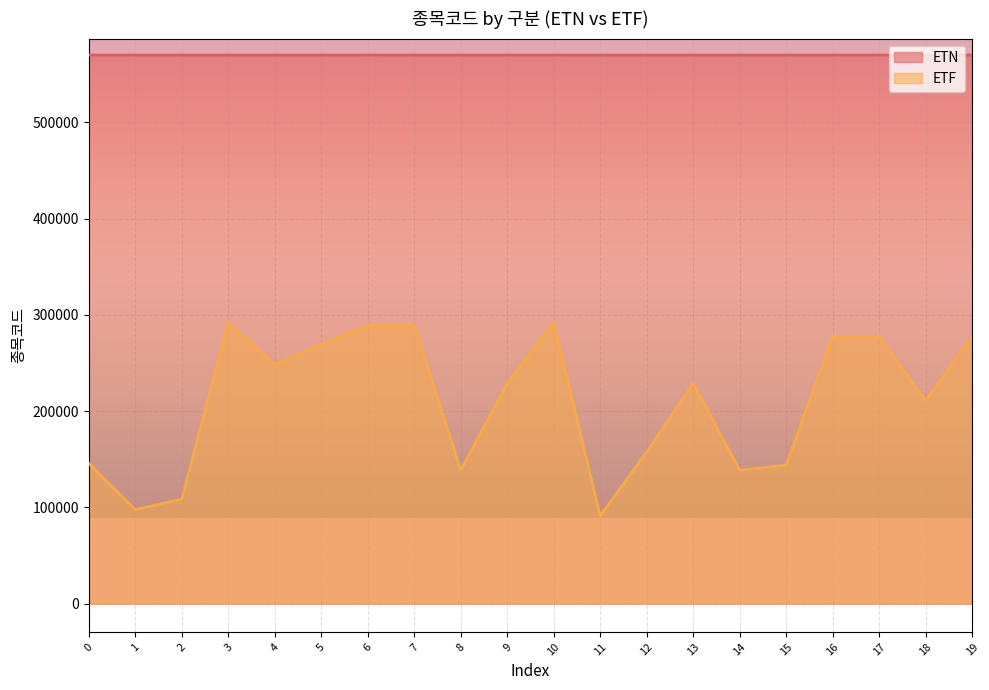

At which category does ETN reach its first local peak?

6